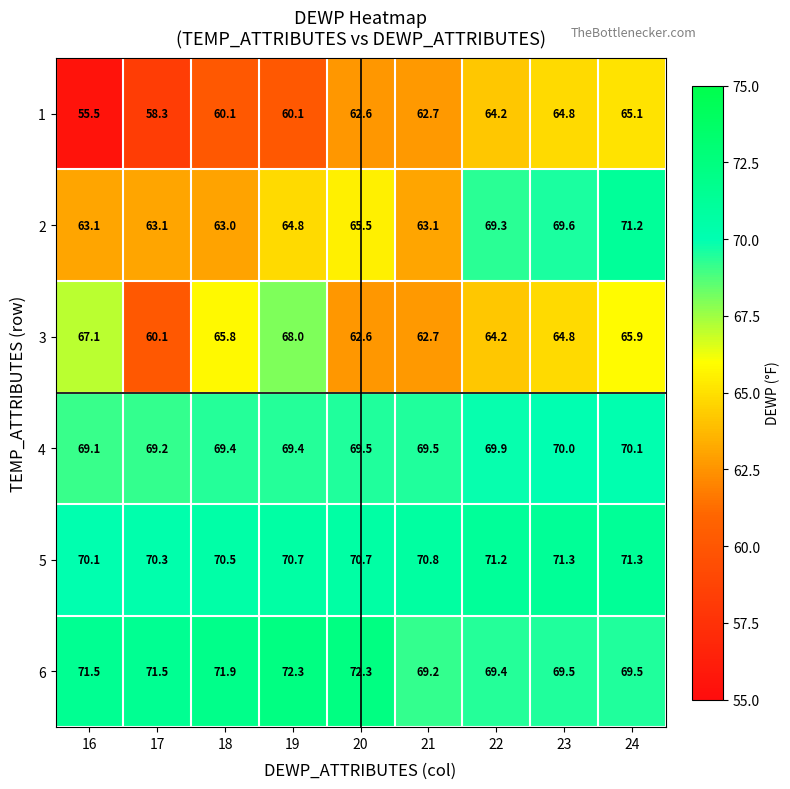

Read the 4 value at 21.

69.5